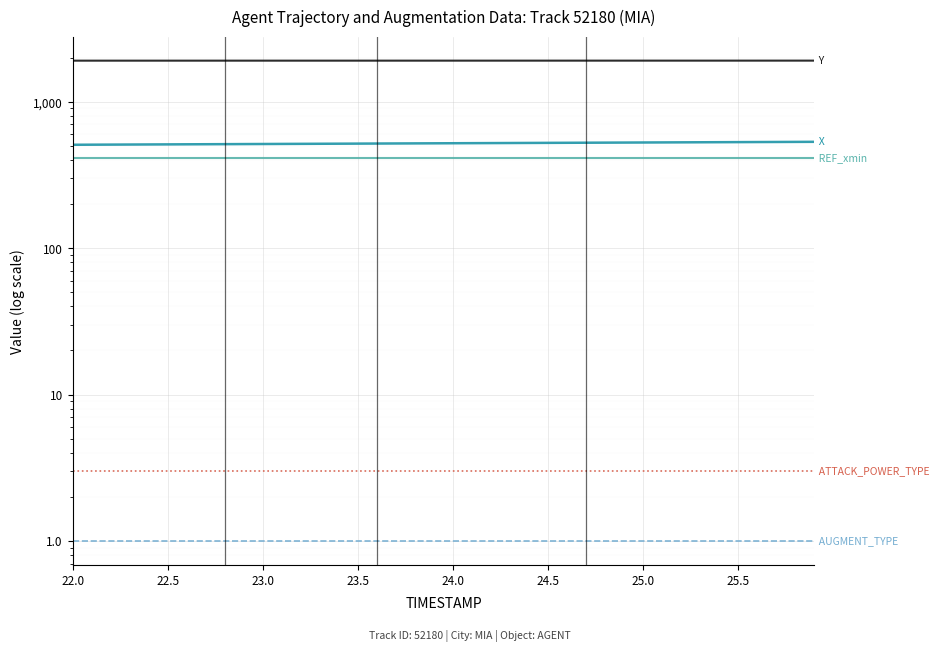

Which series has the widest spread of values?

X